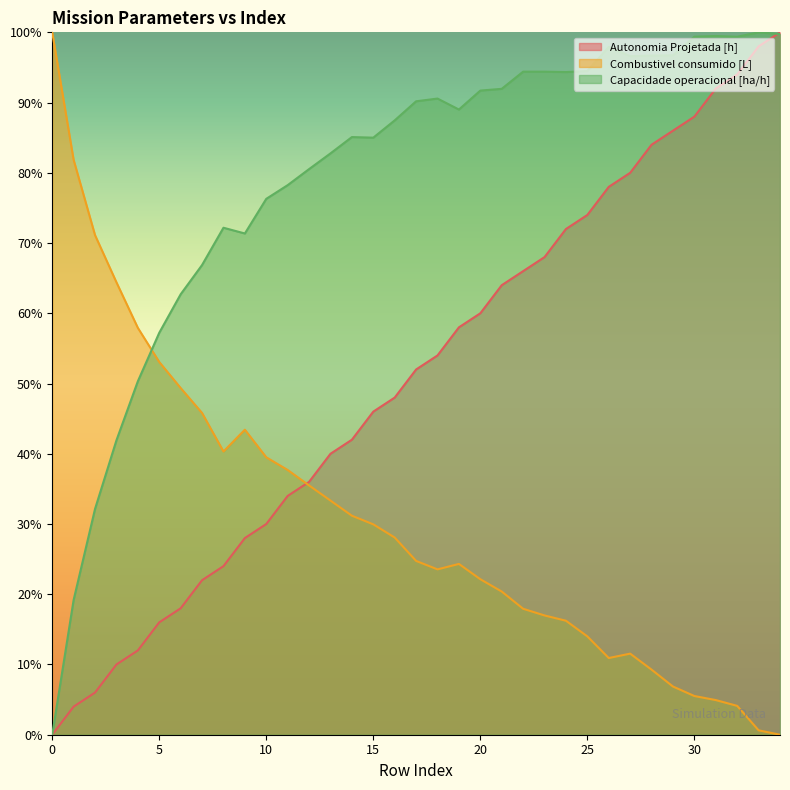

What is the maximum value shown in the chart?

100.0